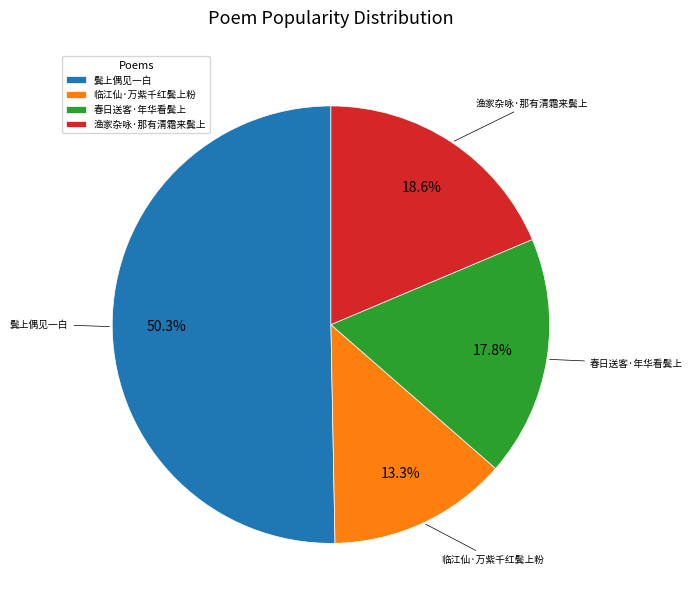

Does 鬓上偶见一白 account for over 50% of the chart?

Yes